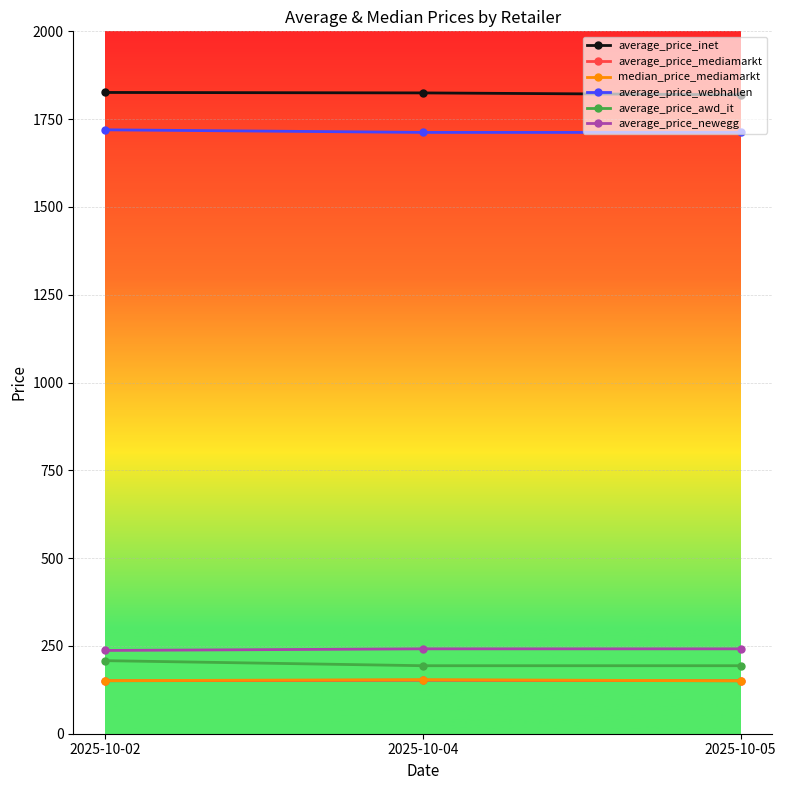

True or false: average_price_webhallen has a value of 1712.2 at 2025-10-05.

True